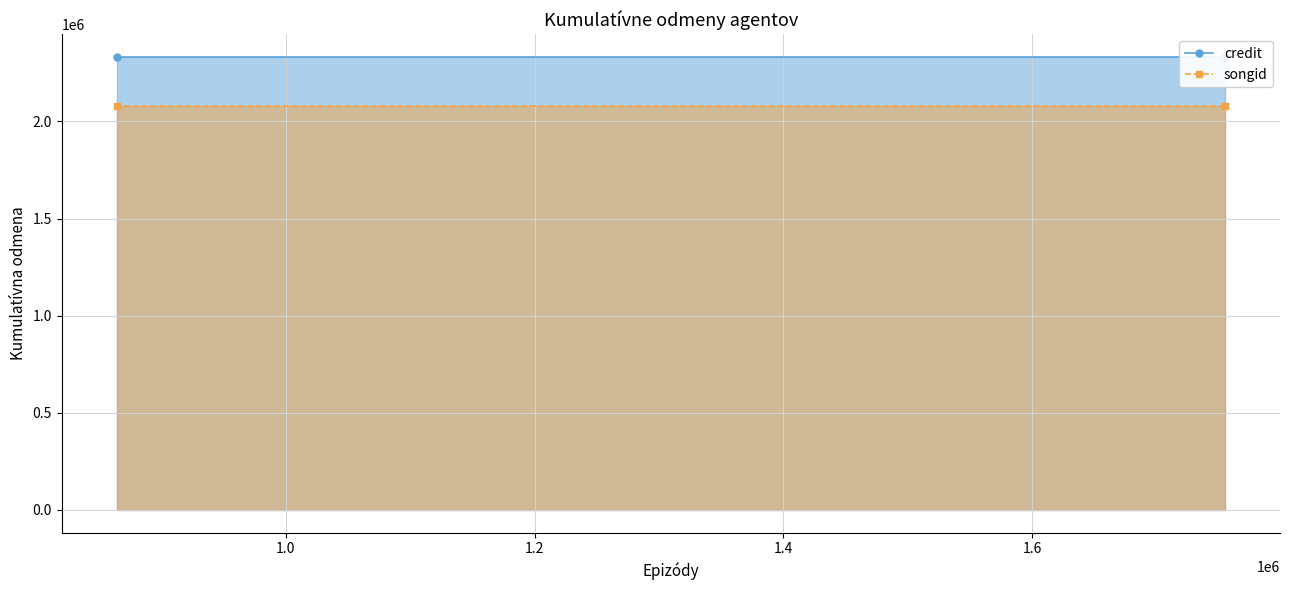

What are all the series names shown in the legend?

credit, songid